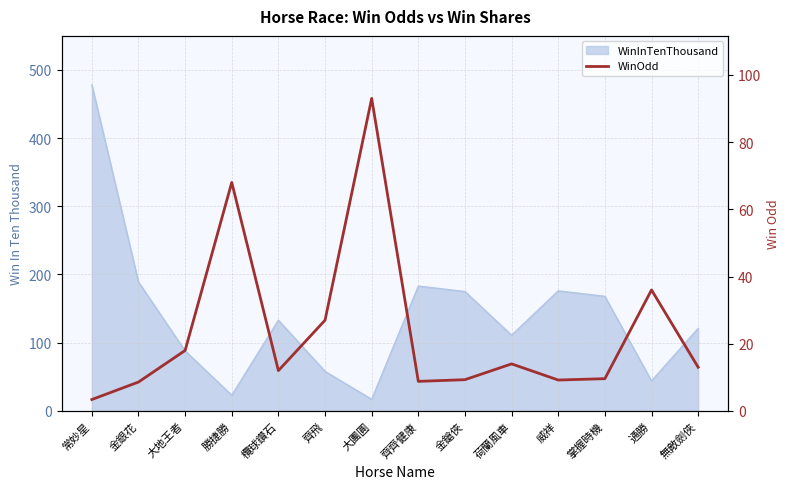

True or false: the data shows 18.0 at 大地王者.

True